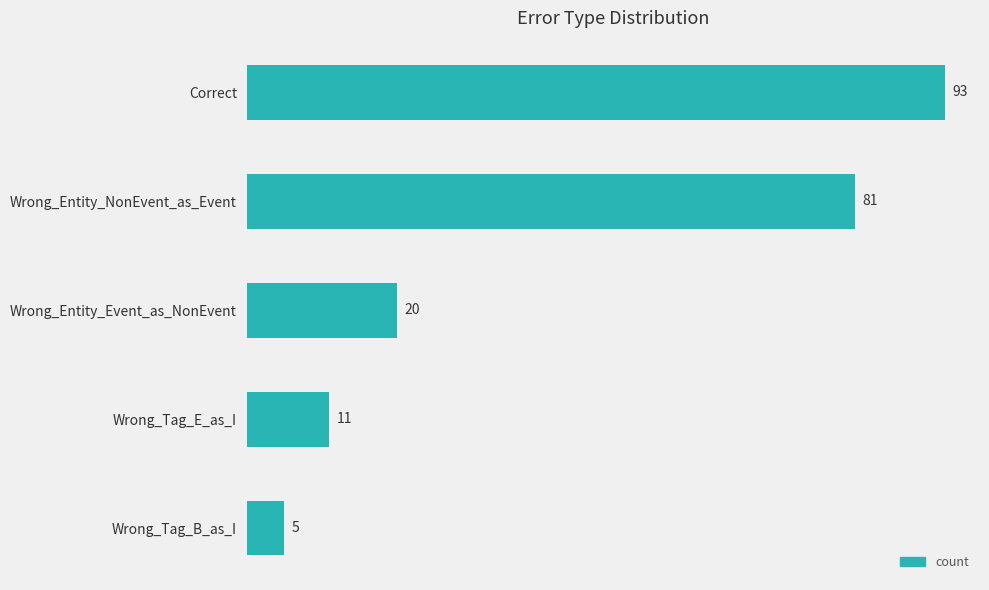

How many series are shown in this chart?

1